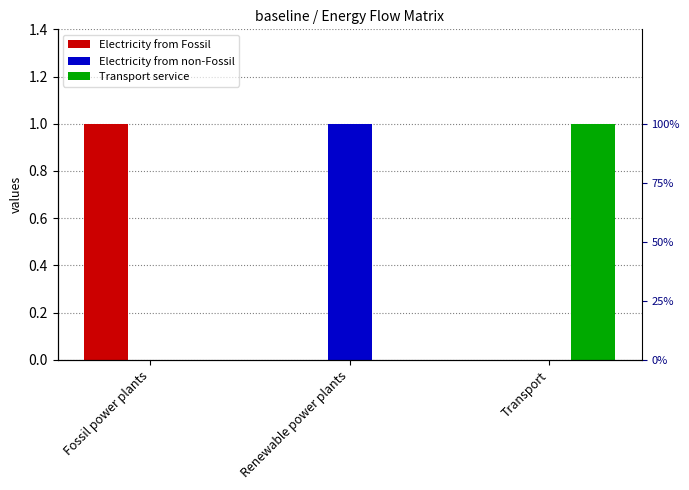

True or false: Electricity from Fossil has a value of 1 at Fossil power plants.

True